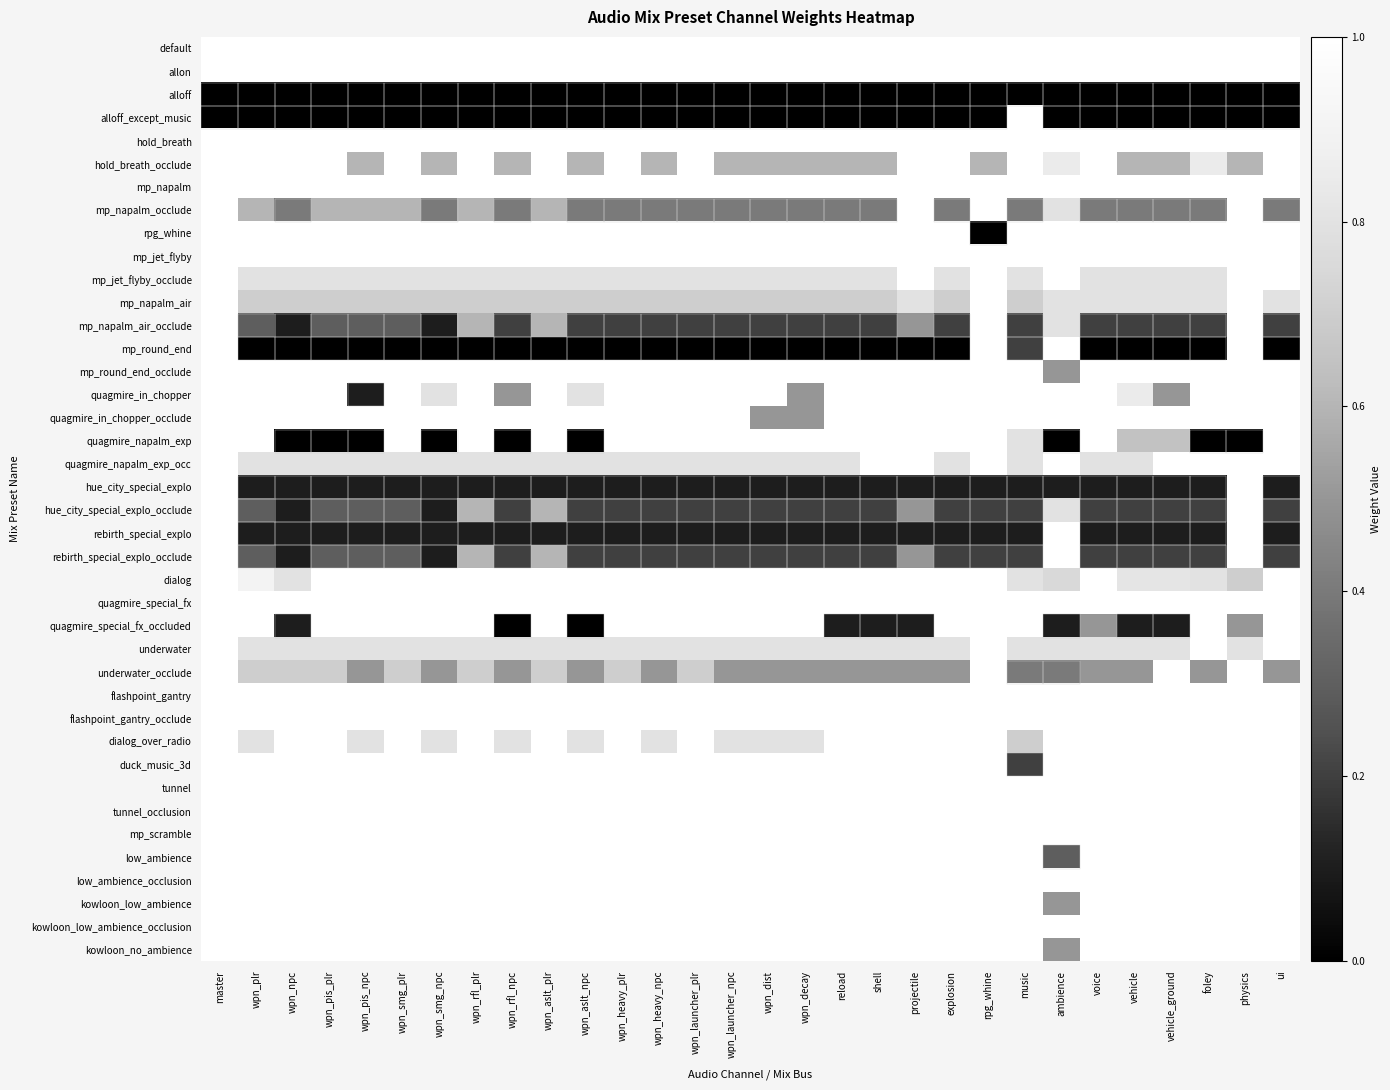

Reading right to left, what are all the values shown in this chart?

default: ui=1.0	physics=1.0	foley=1.0	vehicle_ground=1.0	vehicle=1.0	voice=1.0	ambience=1.0	music=1.0	rpg_whine=1.0	explosion=1.0	projectile=1.0	shell=1.0	reload=1.0	wpn_decay=1.0	wpn_dist=1.0	wpn_launcher_npc=1.0	wpn_launcher_plr=1.0	wpn_heavy_npc=1.0	wpn_heavy_plr=1.0	wpn_aslt_npc=1.0	wpn_aslt_plr=1.0	wpn_rfl_npc=1.0	wpn_rfl_plr=1.0	wpn_smg_npc=1.0	wpn_smg_plr=1.0	wpn_pis_npc=1.0	wpn_pis_plr=1.0	wpn_npc=1.0	wpn_plr=1.0	master=1.0
allon: ui=1.0	physics=1.0	foley=1.0	vehicle_ground=1.0	vehicle=1.0	voice=1.0	ambience=1.0	music=1.0	rpg_whine=1.0	explosion=1.0	projectile=1.0	shell=1.0	reload=1.0	wpn_decay=1.0	wpn_dist=1.0	wpn_launcher_npc=1.0	wpn_launcher_plr=1.0	wpn_heavy_npc=1.0	wpn_heavy_plr=1.0	wpn_aslt_npc=1.0	wpn_aslt_plr=1.0	wpn_rfl_npc=1.0	wpn_rfl_plr=1.0	wpn_smg_npc=1.0	wpn_smg_plr=1.0	wpn_pis_npc=1.0	wpn_pis_plr=1.0	wpn_npc=1.0	wpn_plr=1.0	master=1.0
alloff: ui=0.0	physics=0.0	foley=0.0	vehicle_ground=0.0	vehicle=0.0	voice=0.0	ambience=0.0	music=0.0	rpg_whine=0.0	explosion=0.0	projectile=0.0	shell=0.0	reload=0.0	wpn_decay=0.0	wpn_dist=0.0	wpn_launcher_npc=0.0	wpn_launcher_plr=0.0	wpn_heavy_npc=0.0	wpn_heavy_plr=0.0	wpn_aslt_npc=0.0	wpn_aslt_plr=0.0	wpn_rfl_npc=0.0	wpn_rfl_plr=0.0	wpn_smg_npc=0.0	wpn_smg_plr=0.0	wpn_pis_npc=0.0	wpn_pis_plr=0.0	wpn_npc=0.0	wpn_plr=0.0	master=0.0
alloff_except_music: ui=0.0	physics=0.0	foley=0.0	vehicle_ground=0.0	vehicle=0.0	voice=0.0	ambience=0.0	music=1.0	rpg_whine=0.0	explosion=0.0	projectile=0.0	shell=0.0	reload=0.0	wpn_decay=0.0	wpn_dist=0.0	wpn_launcher_npc=0.0	wpn_launcher_plr=0.0	wpn_heavy_npc=0.0	wpn_heavy_plr=0.0	wpn_aslt_npc=0.0	wpn_aslt_plr=0.0	wpn_rfl_npc=0.0	wpn_rfl_plr=0.0	wpn_smg_npc=0.0	wpn_smg_plr=0.0	wpn_pis_npc=0.0	wpn_pis_plr=0.0	wpn_npc=0.0	wpn_plr=0.0	master=0.0
hold_breath: ui=1.0	physics=1.0	foley=1.0	vehicle_ground=1.0	vehicle=1.0	voice=1.0	ambience=1.0	music=1.0	rpg_whine=1.0	explosion=1.0	projectile=1.0	shell=1.0	reload=1.0	wpn_decay=1.0	wpn_dist=1.0	wpn_launcher_npc=1.0	wpn_launcher_plr=1.0	wpn_heavy_npc=1.0	wpn_heavy_plr=1.0	wpn_aslt_npc=1.0	wpn_aslt_plr=1.0	wpn_rfl_npc=1.0	wpn_rfl_plr=1.0	wpn_smg_npc=1.0	wpn_smg_plr=1.0	wpn_pis_npc=1.0	wpn_pis_plr=1.0	wpn_npc=1.0	wpn_plr=1.0	master=1.0
hold_breath_occlude: ui=1.0	physics=0.6	foley=0.8	vehicle_ground=0.6	vehicle=0.6	voice=1.0	ambience=0.8	music=1.0	rpg_whine=0.6	explosion=1.0	projectile=1.0	shell=0.6	reload=0.6	wpn_decay=0.6	wpn_dist=0.6	wpn_launcher_npc=0.6	wpn_launcher_plr=1.0	wpn_heavy_npc=0.6	wpn_heavy_plr=1.0	wpn_aslt_npc=0.6	wpn_aslt_plr=1.0	wpn_rfl_npc=0.6	wpn_rfl_plr=1.0	wpn_smg_npc=0.6	wpn_smg_plr=1.0	wpn_pis_npc=0.6	wpn_pis_plr=1.0	wpn_npc=1.0	wpn_plr=1.0	master=1.0
mp_napalm: ui=1.0	physics=1.0	foley=1.0	vehicle_ground=1.0	vehicle=1.0	voice=1.0	ambience=1.0	music=1.0	rpg_whine=1.0	explosion=1.0	projectile=1.0	shell=1.0	reload=1.0	wpn_decay=1.0	wpn_dist=1.0	wpn_launcher_npc=1.0	wpn_launcher_plr=1.0	wpn_heavy_npc=1.0	wpn_heavy_plr=1.0	wpn_aslt_npc=1.0	wpn_aslt_plr=1.0	wpn_rfl_npc=1.0	wpn_rfl_plr=1.0	wpn_smg_npc=1.0	wpn_smg_plr=1.0	wpn_pis_npc=1.0	wpn_pis_plr=1.0	wpn_npc=1.0	wpn_plr=1.0	master=1.0
mp_napalm_occlude: ui=0.4	physics=1.0	foley=0.4	vehicle_ground=0.4	vehicle=0.4	voice=0.4	ambience=0.8	music=0.4	rpg_whine=1.0	explosion=0.4	projectile=1.0	shell=0.4	reload=0.4	wpn_decay=0.4	wpn_dist=0.4	wpn_launcher_npc=0.4	wpn_launcher_plr=0.4	wpn_heavy_npc=0.4	wpn_heavy_plr=0.4	wpn_aslt_npc=0.4	wpn_aslt_plr=0.6	wpn_rfl_npc=0.4	wpn_rfl_plr=0.6	wpn_smg_npc=0.4	wpn_smg_plr=0.6	wpn_pis_npc=0.6	wpn_pis_plr=0.6	wpn_npc=0.4	wpn_plr=0.6	master=1.0
rpg_whine: ui=1.0	physics=1.0	foley=1.0	vehicle_ground=1.0	vehicle=1.0	voice=1.0	ambience=1.0	music=1.0	rpg_whine=0.0	explosion=1.0	projectile=1.0	shell=1.0	reload=1.0	wpn_decay=1.0	wpn_dist=1.0	wpn_launcher_npc=1.0	wpn_launcher_plr=1.0	wpn_heavy_npc=1.0	wpn_heavy_plr=1.0	wpn_aslt_npc=1.0	wpn_aslt_plr=1.0	wpn_rfl_npc=1.0	wpn_rfl_plr=1.0	wpn_smg_npc=1.0	wpn_smg_plr=1.0	wpn_pis_npc=1.0	wpn_pis_plr=1.0	wpn_npc=1.0	wpn_plr=1.0	master=1.0
mp_jet_flyby: ui=1.0	physics=1.0	foley=1.0	vehicle_ground=1.0	vehicle=1.0	voice=1.0	ambience=1.0	music=1.0	rpg_whine=1.0	explosion=1.0	projectile=1.0	shell=1.0	reload=1.0	wpn_decay=1.0	wpn_dist=1.0	wpn_launcher_npc=1.0	wpn_launcher_plr=1.0	wpn_heavy_npc=1.0	wpn_heavy_plr=1.0	wpn_aslt_npc=1.0	wpn_aslt_plr=1.0	wpn_rfl_npc=1.0	wpn_rfl_plr=1.0	wpn_smg_npc=1.0	wpn_smg_plr=1.0	wpn_pis_npc=1.0	wpn_pis_plr=1.0	wpn_npc=1.0	wpn_plr=1.0	master=1.0
mp_jet_flyby_occlude: ui=1.0	physics=1.0	foley=0.8	vehicle_ground=0.8	vehicle=0.8	voice=0.8	ambience=1.0	music=0.8	rpg_whine=1.0	explosion=0.8	projectile=1.0	shell=0.8	reload=0.8	wpn_decay=0.8	wpn_dist=0.8	wpn_launcher_npc=0.8	wpn_launcher_plr=0.8	wpn_heavy_npc=0.8	wpn_heavy_plr=0.8	wpn_aslt_npc=0.8	wpn_aslt_plr=0.8	wpn_rfl_npc=0.8	wpn_rfl_plr=0.8	wpn_smg_npc=0.8	wpn_smg_plr=0.8	wpn_pis_npc=0.8	wpn_pis_plr=0.8	wpn_npc=0.8	wpn_plr=0.8	master=1.0
mp_napalm_air: ui=0.8	physics=1.0	foley=0.8	vehicle_ground=0.8	vehicle=0.8	voice=0.8	ambience=0.8	music=0.7	rpg_whine=1.0	explosion=0.7	projectile=0.8	shell=0.7	reload=0.7	wpn_decay=0.7	wpn_dist=0.7	wpn_launcher_npc=0.7	wpn_launcher_plr=0.7	wpn_heavy_npc=0.7	wpn_heavy_plr=0.7	wpn_aslt_npc=0.7	wpn_aslt_plr=0.7	wpn_rfl_npc=0.7	wpn_rfl_plr=0.7	wpn_smg_npc=0.7	wpn_smg_plr=0.7	wpn_pis_npc=0.7	wpn_pis_plr=0.7	wpn_npc=0.7	wpn_plr=0.7	master=1.0
mp_napalm_air_occlude: ui=0.2	physics=1.0	foley=0.2	vehicle_ground=0.2	vehicle=0.2	voice=0.2	ambience=0.8	music=0.2	rpg_whine=1.0	explosion=0.2	projectile=0.5	shell=0.2	reload=0.2	wpn_decay=0.2	wpn_dist=0.2	wpn_launcher_npc=0.2	wpn_launcher_plr=0.2	wpn_heavy_npc=0.2	wpn_heavy_plr=0.2	wpn_aslt_npc=0.2	wpn_aslt_plr=0.6	wpn_rfl_npc=0.2	wpn_rfl_plr=0.6	wpn_smg_npc=0.1	wpn_smg_plr=0.3	wpn_pis_npc=0.3	wpn_pis_plr=0.3	wpn_npc=0.1	wpn_plr=0.3	master=1.0
mp_round_end: ui=0.0	physics=1.0	foley=0.0	vehicle_ground=0.0	vehicle=0.0	voice=0.0	ambience=1.0	music=0.2	rpg_whine=1.0	explosion=0.0	projectile=0.0	shell=0.0	reload=0.0	wpn_decay=0.0	wpn_dist=0.0	wpn_launcher_npc=0.0	wpn_launcher_plr=0.0	wpn_heavy_npc=0.0	wpn_heavy_plr=0.0	wpn_aslt_npc=0.0	wpn_aslt_plr=0.0	wpn_rfl_npc=0.0	wpn_rfl_plr=0.0	wpn_smg_npc=0.0	wpn_smg_plr=0.0	wpn_pis_npc=0.0	wpn_pis_plr=0.0	wpn_npc=0.0	wpn_plr=0.0	master=1.0
mp_round_end_occlude: ui=1.0	physics=1.0	foley=1.0	vehicle_ground=1.0	vehicle=1.0	voice=1.0	ambience=0.5	music=1.0	rpg_whine=1.0	explosion=1.0	projectile=1.0	shell=1.0	reload=1.0	wpn_decay=1.0	wpn_dist=1.0	wpn_launcher_npc=1.0	wpn_launcher_plr=1.0	wpn_heavy_npc=1.0	wpn_heavy_plr=1.0	wpn_aslt_npc=1.0	wpn_aslt_plr=1.0	wpn_rfl_npc=1.0	wpn_rfl_plr=1.0	wpn_smg_npc=1.0	wpn_smg_plr=1.0	wpn_pis_npc=1.0	wpn_pis_plr=1.0	wpn_npc=1.0	wpn_plr=1.0	master=1.0
quagmire_in_chopper: ui=1.0	physics=1.0	foley=1.0	vehicle_ground=0.5	vehicle=0.8	voice=1.0	ambience=1.0	music=1.0	rpg_whine=1.0	explosion=1.0	projectile=1.0	shell=1.0	reload=1.0	wpn_decay=0.5	wpn_dist=1.0	wpn_launcher_npc=1.0	wpn_launcher_plr=1.0	wpn_heavy_npc=1.0	wpn_heavy_plr=1.0	wpn_aslt_npc=0.8	wpn_aslt_plr=1.0	wpn_rfl_npc=0.5	wpn_rfl_plr=1.0	wpn_smg_npc=0.8	wpn_smg_plr=1.0	wpn_pis_npc=0.1	wpn_pis_plr=1.0	wpn_npc=1.0	wpn_plr=1.0	master=1.0
quagmire_in_chopper_occlude: ui=1.0	physics=1.0	foley=1.0	vehicle_ground=1.0	vehicle=1.0	voice=1.0	ambience=1.0	music=1.0	rpg_whine=1.0	explosion=1.0	projectile=1.0	shell=1.0	reload=1.0	wpn_decay=0.5	wpn_dist=0.5	wpn_launcher_npc=1.0	wpn_launcher_plr=1.0	wpn_heavy_npc=1.0	wpn_heavy_plr=1.0	wpn_aslt_npc=1.0	wpn_aslt_plr=1.0	wpn_rfl_npc=1.0	wpn_rfl_plr=1.0	wpn_smg_npc=1.0	wpn_smg_plr=1.0	wpn_pis_npc=1.0	wpn_pis_plr=1.0	wpn_npc=1.0	wpn_plr=1.0	master=1.0
quagmire_napalm_exp: ui=1.0	physics=0.0	foley=0.0	vehicle_ground=0.7	vehicle=0.7	voice=1.0	ambience=0.0	music=0.8	rpg_whine=1.0	explosion=1.0	projectile=1.0	shell=1.0	reload=1.0	wpn_decay=1.0	wpn_dist=1.0	wpn_launcher_npc=1.0	wpn_launcher_plr=1.0	wpn_heavy_npc=1.0	wpn_heavy_plr=1.0	wpn_aslt_npc=0.0	wpn_aslt_plr=1.0	wpn_rfl_npc=0.0	wpn_rfl_plr=1.0	wpn_smg_npc=0.0	wpn_smg_plr=1.0	wpn_pis_npc=0.0	wpn_pis_plr=0.0	wpn_npc=0.0	wpn_plr=1.0	master=1.0
quagmire_napalm_exp_occ: ui=1.0	physics=1.0	foley=1.0	vehicle_ground=1.0	vehicle=0.8	voice=0.8	ambience=1.0	music=0.8	rpg_whine=1.0	explosion=0.8	projectile=1.0	shell=1.0	reload=0.8	wpn_decay=0.8	wpn_dist=0.8	wpn_launcher_npc=0.8	wpn_launcher_plr=0.8	wpn_heavy_npc=0.8	wpn_heavy_plr=0.8	wpn_aslt_npc=0.8	wpn_aslt_plr=0.8	wpn_rfl_npc=0.8	wpn_rfl_plr=0.8	wpn_smg_npc=0.8	wpn_smg_plr=0.8	wpn_pis_npc=0.8	wpn_pis_plr=0.8	wpn_npc=0.8	wpn_plr=0.8	master=1.0
hue_city_special_explo: ui=0.1	physics=1.0	foley=0.1	vehicle_ground=0.1	vehicle=0.1	voice=0.1	ambience=0.1	music=0.1	rpg_whine=0.1	explosion=0.1	projectile=0.1	shell=0.1	reload=0.1	wpn_decay=0.1	wpn_dist=0.1	wpn_launcher_npc=0.1	wpn_launcher_plr=0.1	wpn_heavy_npc=0.1	wpn_heavy_plr=0.1	wpn_aslt_npc=0.1	wpn_aslt_plr=0.1	wpn_rfl_npc=0.1	wpn_rfl_plr=0.1	wpn_smg_npc=0.1	wpn_smg_plr=0.1	wpn_pis_npc=0.1	wpn_pis_plr=0.1	wpn_npc=0.1	wpn_plr=0.1	master=1.0
hue_city_special_explo_occlude: ui=0.2	physics=1.0	foley=0.2	vehicle_ground=0.2	vehicle=0.2	voice=0.2	ambience=0.8	music=0.2	rpg_whine=0.2	explosion=0.2	projectile=0.5	shell=0.2	reload=0.2	wpn_decay=0.2	wpn_dist=0.2	wpn_launcher_npc=0.2	wpn_launcher_plr=0.2	wpn_heavy_npc=0.2	wpn_heavy_plr=0.2	wpn_aslt_npc=0.2	wpn_aslt_plr=0.6	wpn_rfl_npc=0.2	wpn_rfl_plr=0.6	wpn_smg_npc=0.1	wpn_smg_plr=0.3	wpn_pis_npc=0.3	wpn_pis_plr=0.3	wpn_npc=0.1	wpn_plr=0.3	master=1.0
rebirth_special_explo: ui=0.1	physics=1.0	foley=0.1	vehicle_ground=0.1	vehicle=0.1	voice=0.1	ambience=1.0	music=0.1	rpg_whine=0.1	explosion=0.1	projectile=0.1	shell=0.1	reload=0.1	wpn_decay=0.1	wpn_dist=0.1	wpn_launcher_npc=0.1	wpn_launcher_plr=0.1	wpn_heavy_npc=0.1	wpn_heavy_plr=0.1	wpn_aslt_npc=0.1	wpn_aslt_plr=0.1	wpn_rfl_npc=0.1	wpn_rfl_plr=0.1	wpn_smg_npc=0.1	wpn_smg_plr=0.1	wpn_pis_npc=0.1	wpn_pis_plr=0.1	wpn_npc=0.1	wpn_plr=0.1	master=1.0
rebirth_special_explo_occlude: ui=0.2	physics=1.0	foley=0.2	vehicle_ground=0.2	vehicle=0.2	voice=0.2	ambience=1.0	music=0.2	rpg_whine=0.2	explosion=0.2	projectile=0.5	shell=0.2	reload=0.2	wpn_decay=0.2	wpn_dist=0.2	wpn_launcher_npc=0.2	wpn_launcher_plr=0.2	wpn_heavy_npc=0.2	wpn_heavy_plr=0.2	wpn_aslt_npc=0.2	wpn_aslt_plr=0.6	wpn_rfl_npc=0.2	wpn_rfl_plr=0.6	wpn_smg_npc=0.1	wpn_smg_plr=0.3	wpn_pis_npc=0.3	wpn_pis_plr=0.3	wpn_npc=0.1	wpn_plr=0.3	master=1.0
dialog: ui=1.0	physics=0.7	foley=0.8	vehicle_ground=0.8	vehicle=0.8	voice=1.0	ambience=0.8	music=0.8	rpg_whine=1.0	explosion=1.0	projectile=1.0	shell=1.0	reload=1.0	wpn_decay=1.0	wpn_dist=1.0	wpn_launcher_npc=1.0	wpn_launcher_plr=1.0	wpn_heavy_npc=1.0	wpn_heavy_plr=1.0	wpn_aslt_npc=1.0	wpn_aslt_plr=1.0	wpn_rfl_npc=1.0	wpn_rfl_plr=1.0	wpn_smg_npc=1.0	wpn_smg_plr=1.0	wpn_pis_npc=1.0	wpn_pis_plr=1.0	wpn_npc=0.8	wpn_plr=0.9	master=1.0
quagmire_special_fx: ui=1.0	physics=1.0	foley=1.0	vehicle_ground=1.0	vehicle=1.0	voice=1.0	ambience=1.0	music=1.0	rpg_whine=1.0	explosion=1.0	projectile=1.0	shell=1.0	reload=1.0	wpn_decay=1.0	wpn_dist=1.0	wpn_launcher_npc=1.0	wpn_launcher_plr=1.0	wpn_heavy_npc=1.0	wpn_heavy_plr=1.0	wpn_aslt_npc=1.0	wpn_aslt_plr=1.0	wpn_rfl_npc=1.0	wpn_rfl_plr=1.0	wpn_smg_npc=1.0	wpn_smg_plr=1.0	wpn_pis_npc=1.0	wpn_pis_plr=1.0	wpn_npc=1.0	wpn_plr=1.0	master=1.0
quagmire_special_fx_occluded: ui=1.0	physics=0.5	foley=1.0	vehicle_ground=0.1	vehicle=0.1	voice=0.5	ambience=0.1	music=1.0	rpg_whine=1.0	explosion=1.0	projectile=0.1	shell=0.1	reload=0.1	wpn_decay=1.0	wpn_dist=1.0	wpn_launcher_npc=1.0	wpn_launcher_plr=1.0	wpn_heavy_npc=1.0	wpn_heavy_plr=1.0	wpn_aslt_npc=0.0	wpn_aslt_plr=1.0	wpn_rfl_npc=0.0	wpn_rfl_plr=1.0	wpn_smg_npc=1.0	wpn_smg_plr=1.0	wpn_pis_npc=1.0	wpn_pis_plr=1.0	wpn_npc=0.1	wpn_plr=1.0	master=1.0
underwater: ui=1.0	physics=0.8	foley=1.0	vehicle_ground=0.8	vehicle=0.8	voice=0.8	ambience=0.8	music=0.8	rpg_whine=1.0	explosion=0.8	projectile=0.8	shell=0.8	reload=0.8	wpn_decay=0.8	wpn_dist=0.8	wpn_launcher_npc=0.8	wpn_launcher_plr=0.8	wpn_heavy_npc=0.8	wpn_heavy_plr=0.8	wpn_aslt_npc=0.8	wpn_aslt_plr=0.8	wpn_rfl_npc=0.8	wpn_rfl_plr=0.8	wpn_smg_npc=0.8	wpn_smg_plr=0.8	wpn_pis_npc=0.8	wpn_pis_plr=0.8	wpn_npc=0.8	wpn_plr=0.8	master=1.0
underwater_occlude: ui=0.5	physics=1.0	foley=0.5	vehicle_ground=1.0	vehicle=0.5	voice=0.5	ambience=0.4	music=0.4	rpg_whine=1.0	explosion=0.5	projectile=0.5	shell=0.5	reload=0.5	wpn_decay=0.5	wpn_dist=0.5	wpn_launcher_npc=0.5	wpn_launcher_plr=0.7	wpn_heavy_npc=0.5	wpn_heavy_plr=0.7	wpn_aslt_npc=0.5	wpn_aslt_plr=0.7	wpn_rfl_npc=0.5	wpn_rfl_plr=0.7	wpn_smg_npc=0.5	wpn_smg_plr=0.7	wpn_pis_npc=0.5	wpn_pis_plr=0.7	wpn_npc=0.7	wpn_plr=0.7	master=1.0
flashpoint_gantry: ui=1.0	physics=1.0	foley=1.0	vehicle_ground=1.0	vehicle=1.0	voice=1.0	ambience=1.0	music=1.0	rpg_whine=1.0	explosion=1.0	projectile=1.0	shell=1.0	reload=1.0	wpn_decay=1.0	wpn_dist=1.0	wpn_launcher_npc=1.0	wpn_launcher_plr=1.0	wpn_heavy_npc=1.0	wpn_heavy_plr=1.0	wpn_aslt_npc=1.0	wpn_aslt_plr=1.0	wpn_rfl_npc=1.0	wpn_rfl_plr=1.0	wpn_smg_npc=1.0	wpn_smg_plr=1.0	wpn_pis_npc=1.0	wpn_pis_plr=1.0	wpn_npc=1.0	wpn_plr=1.0	master=1.0
flashpoint_gantry_occlude: ui=1.0	physics=1.0	foley=1.0	vehicle_ground=1.0	vehicle=1.0	voice=1.0	ambience=1.0	music=1.0	rpg_whine=1.0	explosion=1.0	projectile=1.0	shell=1.0	reload=1.0	wpn_decay=1.0	wpn_dist=1.0	wpn_launcher_npc=1.0	wpn_launcher_plr=1.0	wpn_heavy_npc=1.0	wpn_heavy_plr=1.0	wpn_aslt_npc=1.0	wpn_aslt_plr=1.0	wpn_rfl_npc=1.0	wpn_rfl_plr=1.0	wpn_smg_npc=1.0	wpn_smg_plr=1.0	wpn_pis_npc=1.0	wpn_pis_plr=1.0	wpn_npc=1.0	wpn_plr=1.0	master=1.0
dialog_over_radio: ui=1.0	physics=1.0	foley=1.0	vehicle_ground=1.0	vehicle=1.0	voice=1.0	ambience=1.0	music=0.7	rpg_whine=1.0	explosion=1.0	projectile=1.0	shell=1.0	reload=1.0	wpn_decay=0.8	wpn_dist=0.8	wpn_launcher_npc=0.8	wpn_launcher_plr=1.0	wpn_heavy_npc=0.8	wpn_heavy_plr=1.0	wpn_aslt_npc=0.8	wpn_aslt_plr=1.0	wpn_rfl_npc=0.8	wpn_rfl_plr=1.0	wpn_smg_npc=0.8	wpn_smg_plr=1.0	wpn_pis_npc=0.8	wpn_pis_plr=1.0	wpn_npc=1.0	wpn_plr=0.8	master=1.0
duck_music_3d: ui=1.0	physics=1.0	foley=1.0	vehicle_ground=1.0	vehicle=1.0	voice=1.0	ambience=1.0	music=0.2	rpg_whine=1.0	explosion=1.0	projectile=1.0	shell=1.0	reload=1.0	wpn_decay=1.0	wpn_dist=1.0	wpn_launcher_npc=1.0	wpn_launcher_plr=1.0	wpn_heavy_npc=1.0	wpn_heavy_plr=1.0	wpn_aslt_npc=1.0	wpn_aslt_plr=1.0	wpn_rfl_npc=1.0	wpn_rfl_plr=1.0	wpn_smg_npc=1.0	wpn_smg_plr=1.0	wpn_pis_npc=1.0	wpn_pis_plr=1.0	wpn_npc=1.0	wpn_plr=1.0	master=1.0
tunnel: ui=1.0	physics=1.0	foley=1.0	vehicle_ground=1.0	vehicle=1.0	voice=1.0	ambience=1.0	music=1.0	rpg_whine=1.0	explosion=1.0	projectile=1.0	shell=1.0	reload=1.0	wpn_decay=1.0	wpn_dist=1.0	wpn_launcher_npc=1.0	wpn_launcher_plr=1.0	wpn_heavy_npc=1.0	wpn_heavy_plr=1.0	wpn_aslt_npc=1.0	wpn_aslt_plr=1.0	wpn_rfl_npc=1.0	wpn_rfl_plr=1.0	wpn_smg_npc=1.0	wpn_smg_plr=1.0	wpn_pis_npc=1.0	wpn_pis_plr=1.0	wpn_npc=1.0	wpn_plr=1.0	master=1.0
tunnel_occlusion: ui=1.0	physics=1.0	foley=1.0	vehicle_ground=1.0	vehicle=1.0	voice=1.0	ambience=1.0	music=1.0	rpg_whine=1.0	explosion=1.0	projectile=1.0	shell=1.0	reload=1.0	wpn_decay=1.0	wpn_dist=1.0	wpn_launcher_npc=1.0	wpn_launcher_plr=1.0	wpn_heavy_npc=1.0	wpn_heavy_plr=1.0	wpn_aslt_npc=1.0	wpn_aslt_plr=1.0	wpn_rfl_npc=1.0	wpn_rfl_plr=1.0	wpn_smg_npc=1.0	wpn_smg_plr=1.0	wpn_pis_npc=1.0	wpn_pis_plr=1.0	wpn_npc=1.0	wpn_plr=1.0	master=1.0
mp_scramble: ui=1.0	physics=1.0	foley=1.0	vehicle_ground=1.0	vehicle=1.0	voice=1.0	ambience=1.0	music=1.0	rpg_whine=1.0	explosion=1.0	projectile=1.0	shell=1.0	reload=1.0	wpn_decay=1.0	wpn_dist=1.0	wpn_launcher_npc=1.0	wpn_launcher_plr=1.0	wpn_heavy_npc=1.0	wpn_heavy_plr=1.0	wpn_aslt_npc=1.0	wpn_aslt_plr=1.0	wpn_rfl_npc=1.0	wpn_rfl_plr=1.0	wpn_smg_npc=1.0	wpn_smg_plr=1.0	wpn_pis_npc=1.0	wpn_pis_plr=1.0	wpn_npc=1.0	wpn_plr=1.0	master=1.0
low_ambience: ui=1.0	physics=1.0	foley=1.0	vehicle_ground=1.0	vehicle=1.0	voice=1.0	ambience=0.3	music=1.0	rpg_whine=1.0	explosion=1.0	projectile=1.0	shell=1.0	reload=1.0	wpn_decay=1.0	wpn_dist=1.0	wpn_launcher_npc=1.0	wpn_launcher_plr=1.0	wpn_heavy_npc=1.0	wpn_heavy_plr=1.0	wpn_aslt_npc=1.0	wpn_aslt_plr=1.0	wpn_rfl_npc=1.0	wpn_rfl_plr=1.0	wpn_smg_npc=1.0	wpn_smg_plr=1.0	wpn_pis_npc=1.0	wpn_pis_plr=1.0	wpn_npc=1.0	wpn_plr=1.0	master=1.0
low_ambience_occlusion: ui=1.0	physics=1.0	foley=1.0	vehicle_ground=1.0	vehicle=1.0	voice=1.0	ambience=1.0	music=1.0	rpg_whine=1.0	explosion=1.0	projectile=1.0	shell=1.0	reload=1.0	wpn_decay=1.0	wpn_dist=1.0	wpn_launcher_npc=1.0	wpn_launcher_plr=1.0	wpn_heavy_npc=1.0	wpn_heavy_plr=1.0	wpn_aslt_npc=1.0	wpn_aslt_plr=1.0	wpn_rfl_npc=1.0	wpn_rfl_plr=1.0	wpn_smg_npc=1.0	wpn_smg_plr=1.0	wpn_pis_npc=1.0	wpn_pis_plr=1.0	wpn_npc=1.0	wpn_plr=1.0	master=1.0
kowloon_low_ambience: ui=1.0	physics=1.0	foley=1.0	vehicle_ground=1.0	vehicle=1.0	voice=1.0	ambience=0.5	music=1.0	rpg_whine=1.0	explosion=1.0	projectile=1.0	shell=1.0	reload=1.0	wpn_decay=1.0	wpn_dist=1.0	wpn_launcher_npc=1.0	wpn_launcher_plr=1.0	wpn_heavy_npc=1.0	wpn_heavy_plr=1.0	wpn_aslt_npc=1.0	wpn_aslt_plr=1.0	wpn_rfl_npc=1.0	wpn_rfl_plr=1.0	wpn_smg_npc=1.0	wpn_smg_plr=1.0	wpn_pis_npc=1.0	wpn_pis_plr=1.0	wpn_npc=1.0	wpn_plr=1.0	master=1.0
kowloon_low_ambience_occlusion: ui=1.0	physics=1.0	foley=1.0	vehicle_ground=1.0	vehicle=1.0	voice=1.0	ambience=1.0	music=1.0	rpg_whine=1.0	explosion=1.0	projectile=1.0	shell=1.0	reload=1.0	wpn_decay=1.0	wpn_dist=1.0	wpn_launcher_npc=1.0	wpn_launcher_plr=1.0	wpn_heavy_npc=1.0	wpn_heavy_plr=1.0	wpn_aslt_npc=1.0	wpn_aslt_plr=1.0	wpn_rfl_npc=1.0	wpn_rfl_plr=1.0	wpn_smg_npc=1.0	wpn_smg_plr=1.0	wpn_pis_npc=1.0	wpn_pis_plr=1.0	wpn_npc=1.0	wpn_plr=1.0	master=1.0
kowloon_no_ambience: ui=1.0	physics=1.0	foley=1.0	vehicle_ground=1.0	vehicle=1.0	voice=1.0	ambience=0.5	music=1.0	rpg_whine=1.0	explosion=1.0	projectile=1.0	shell=1.0	reload=1.0	wpn_decay=1.0	wpn_dist=1.0	wpn_launcher_npc=1.0	wpn_launcher_plr=1.0	wpn_heavy_npc=1.0	wpn_heavy_plr=1.0	wpn_aslt_npc=1.0	wpn_aslt_plr=1.0	wpn_rfl_npc=1.0	wpn_rfl_plr=1.0	wpn_smg_npc=1.0	wpn_smg_plr=1.0	wpn_pis_npc=1.0	wpn_pis_plr=1.0	wpn_npc=1.0	wpn_plr=1.0	master=1.0